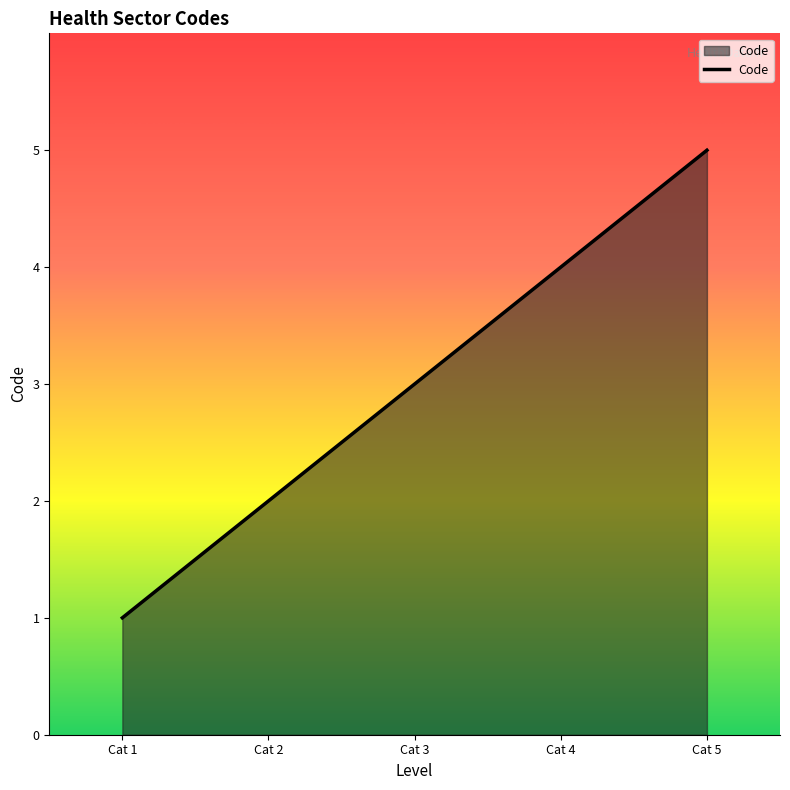

Count the number of categories in the chart.

5